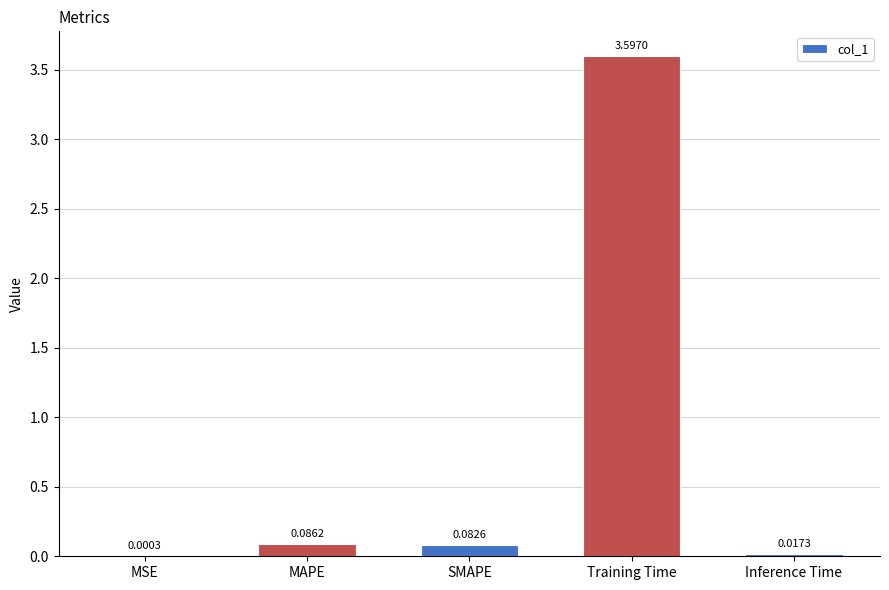

Which has a higher value, Inference Time or MAPE?

MAPE